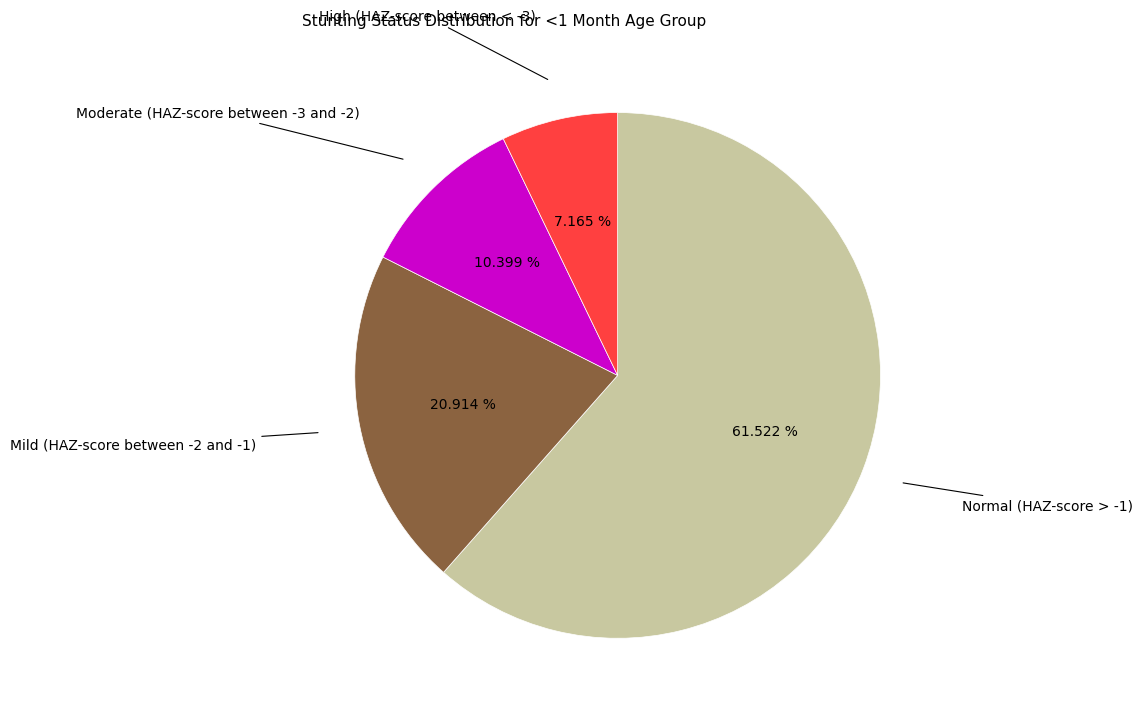

To the nearest percent, what is the average slice percentage?

25%